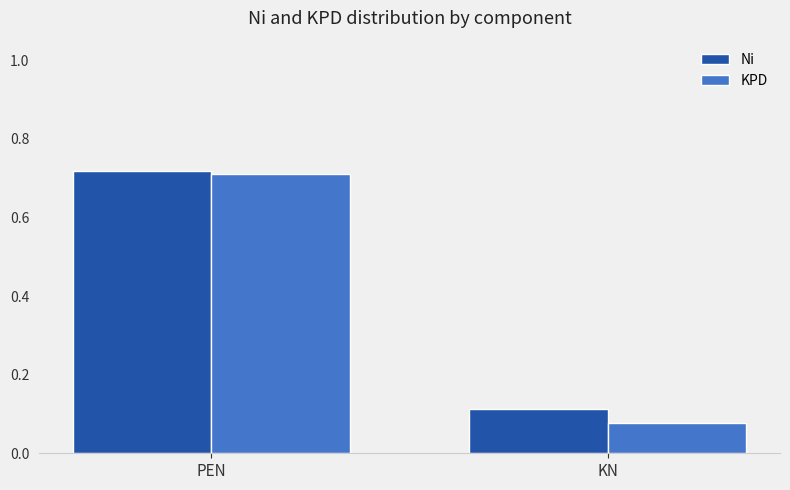

Is it true that KPD equals 1.1 at PEN?

False